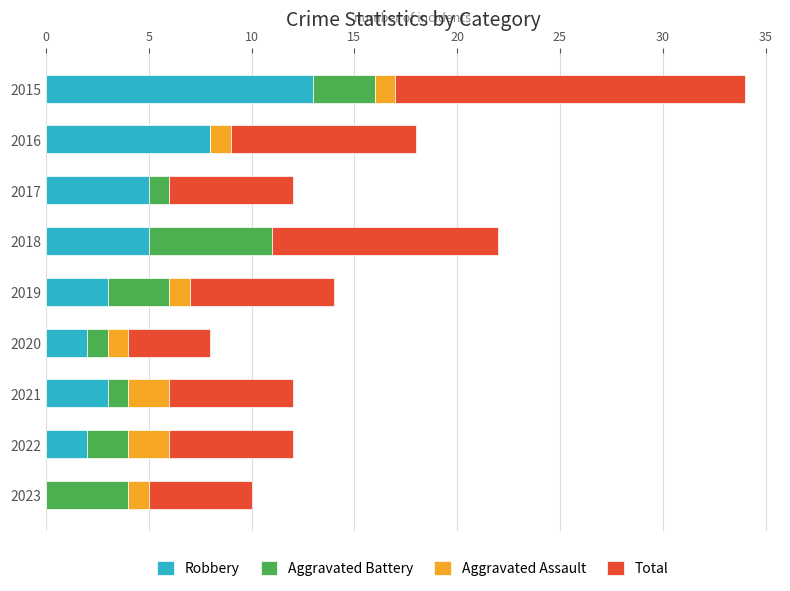

The value of Robbery at 2016 is 8. True or false?

True